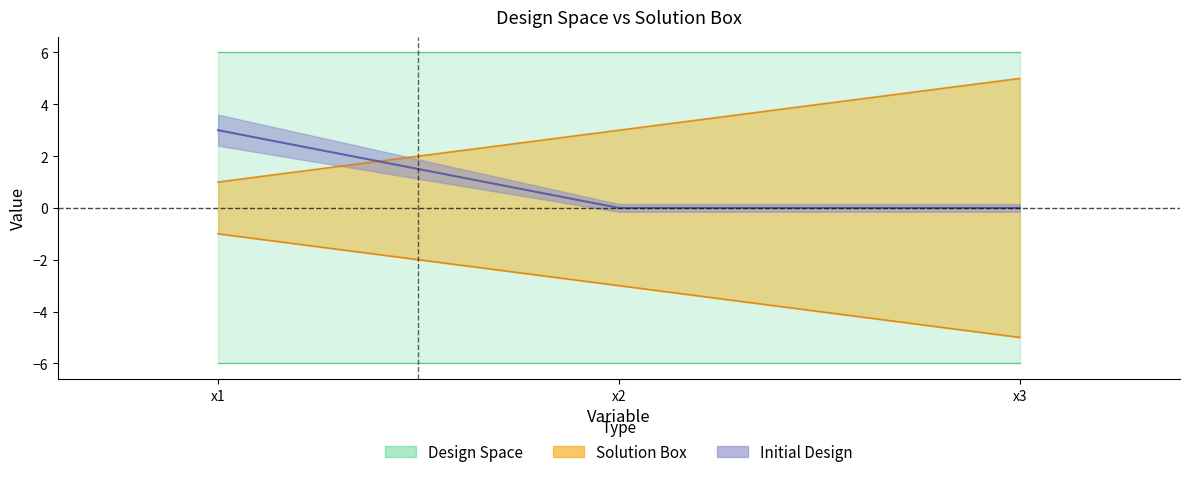

What is the value of the Solution Box Upper Bound point at the 2nd from the left?

3